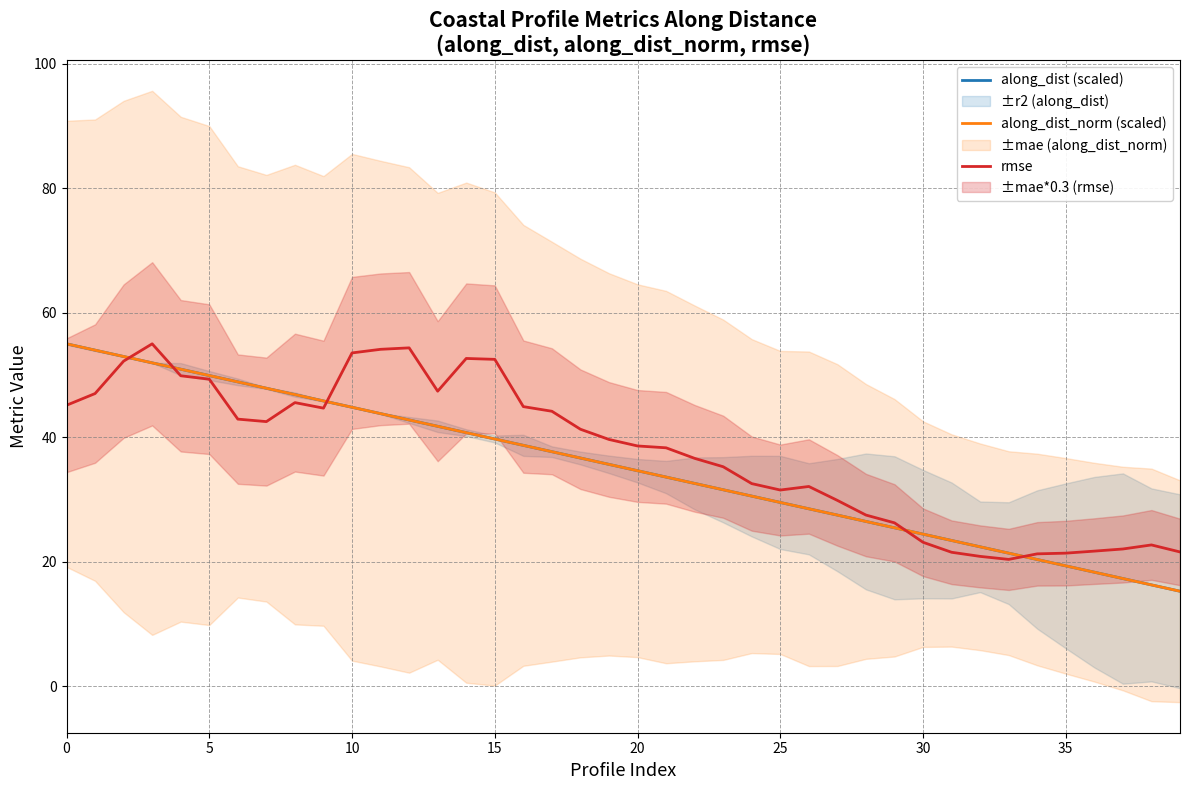

What is the smallest value displayed?

15.3